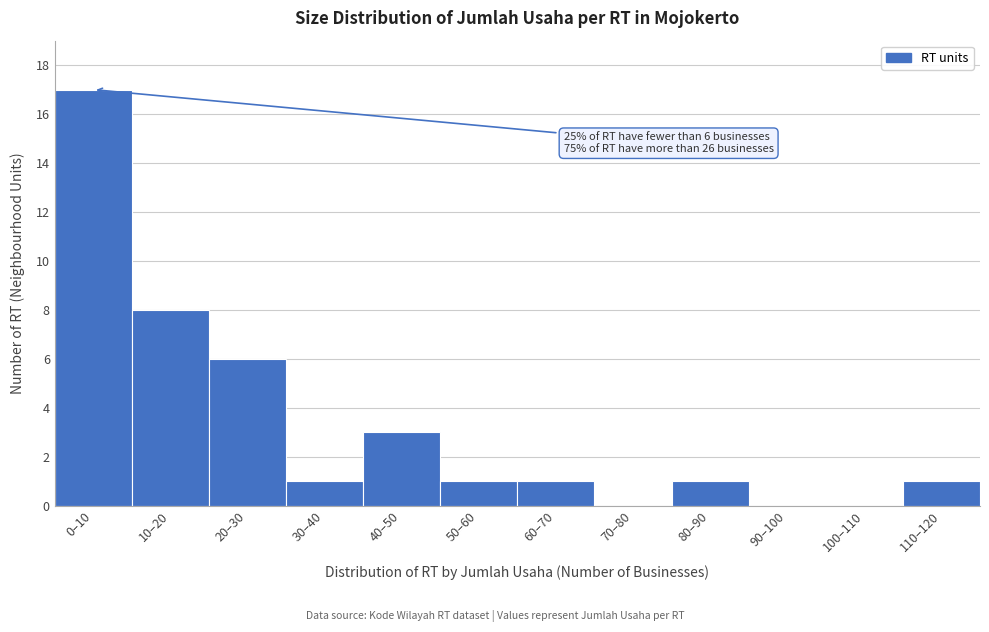

Reading left to right, transcribe all the data shown in this chart.

0–10=17	10–20=8	20–30=6	30–40=1	40–50=3	50–60=1	60–70=1	70–80=0	80–90=1	90–100=0	100–110=0	110–120=1